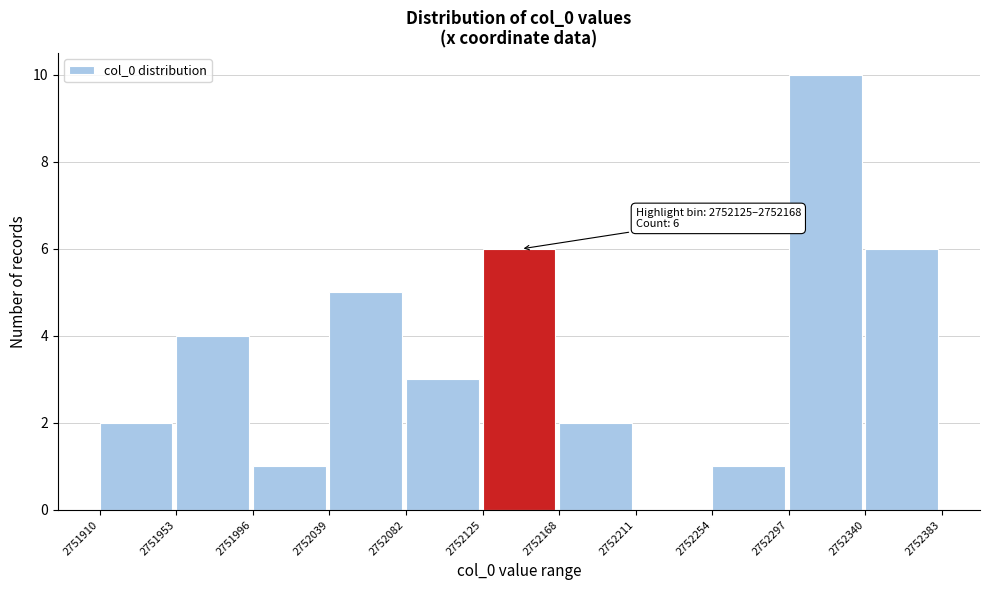

Over which range of the x-axis is the bar tallest?

2752297 to 2752340